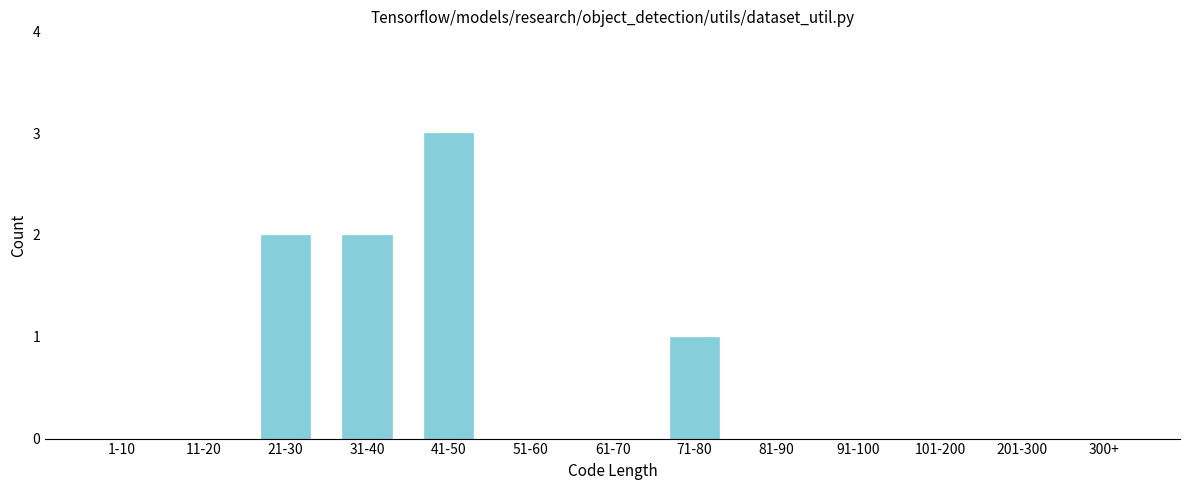

Reading left to right, extract all data points from this chart.

1-10=0	11-20=0	21-30=2	31-40=2	41-50=3	51-60=0	61-70=0	71-80=1	81-90=0	91-100=0	101-200=0	201-300=0	300+=0